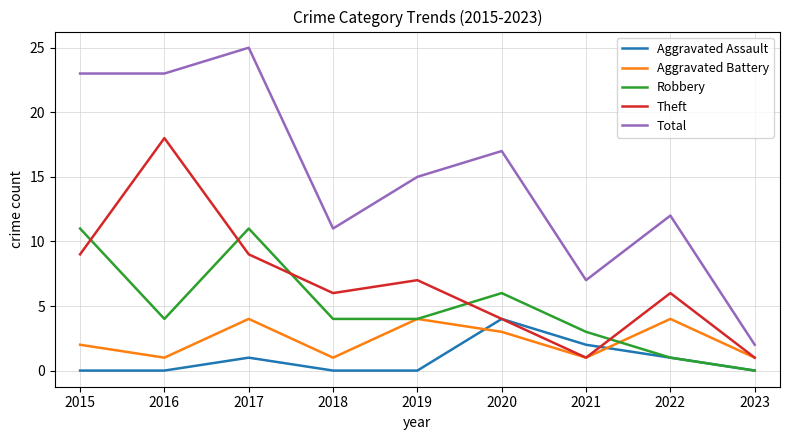

What is the maximum value for Theft?

18